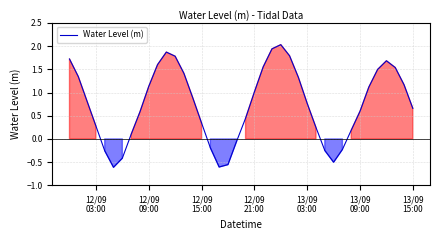

What is the maximum value shown in the chart?

2.0